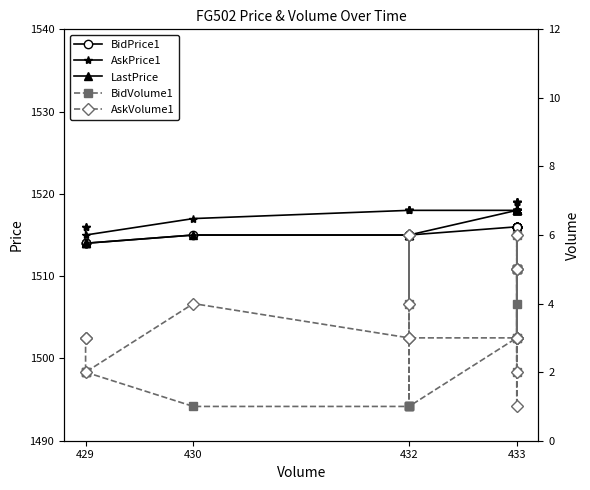

List the series in order of their peak value, lowest first.

BidVolume1, AskVolume1, BidPrice1, LastPrice, AskPrice1